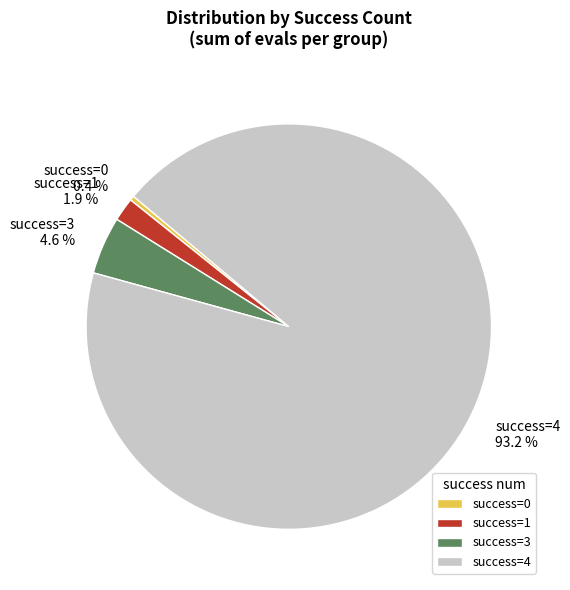

Rank the categories by value from lowest to highest.

success=0, success=1, success=3, success=4